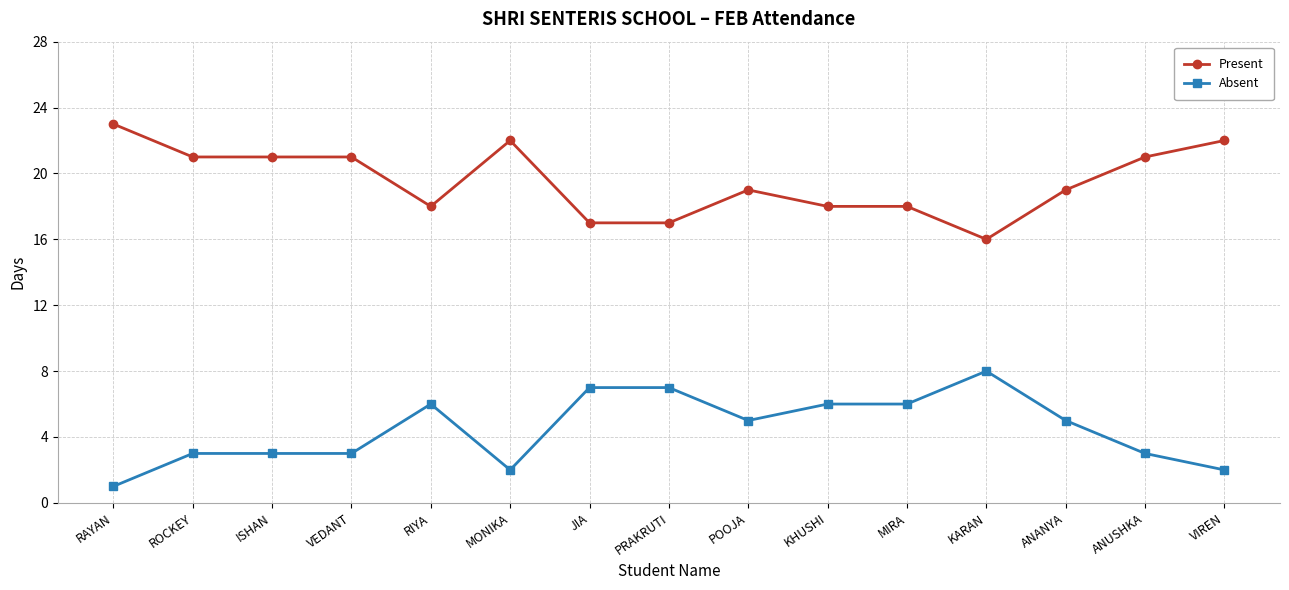

Rank the series by their average value, from lowest to highest.

Absent, Present